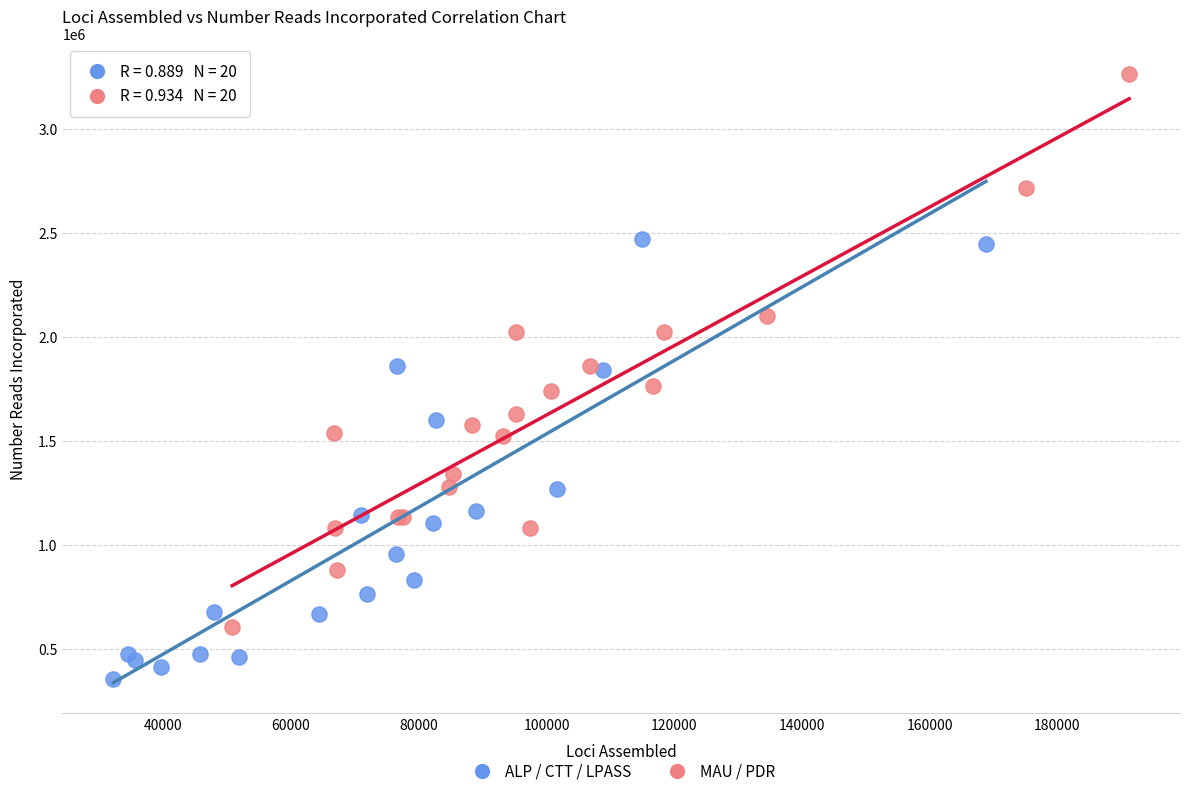

Which series contains the highest Y value?

MAU / PDR